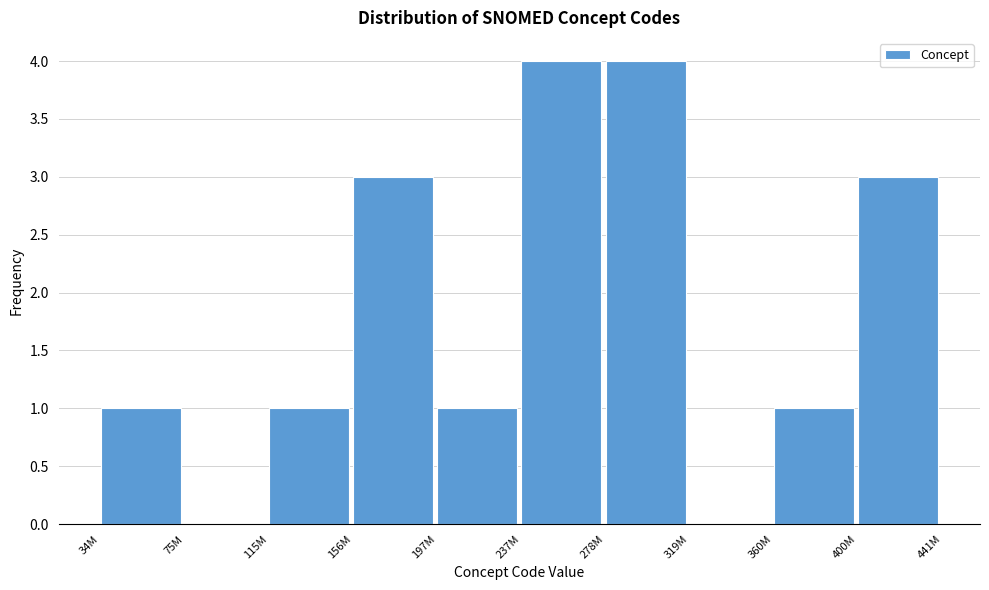

Reading right to left, list all the values displayed in this chart.

400M=3	360M=1	319M=0	278M=4	237M=4	197M=1	156M=3	115M=1	75M=0	34M=1